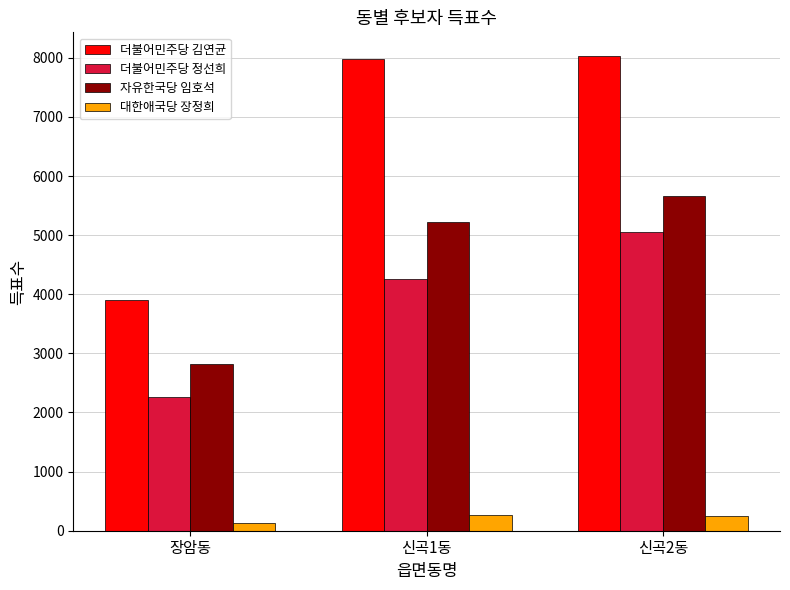

Which series changed the most between 신곡1동 and 신곡2동?

더불어민주당 정선희